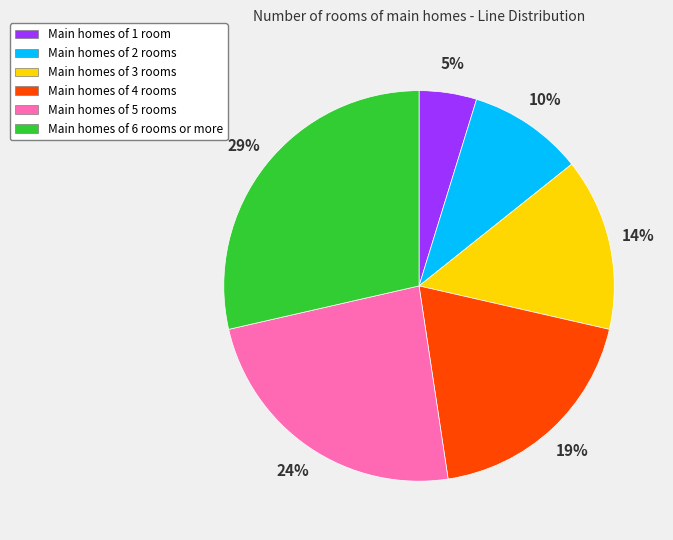

Between Main homes of 4 rooms and Main homes of 6 rooms or more, which is larger?

Main homes of 6 rooms or more